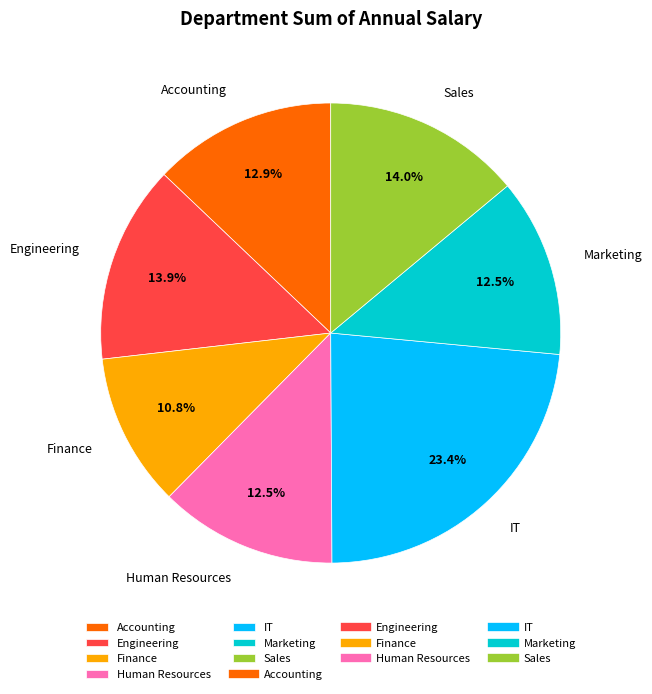

Which category has the biggest portion of the pie?

IT